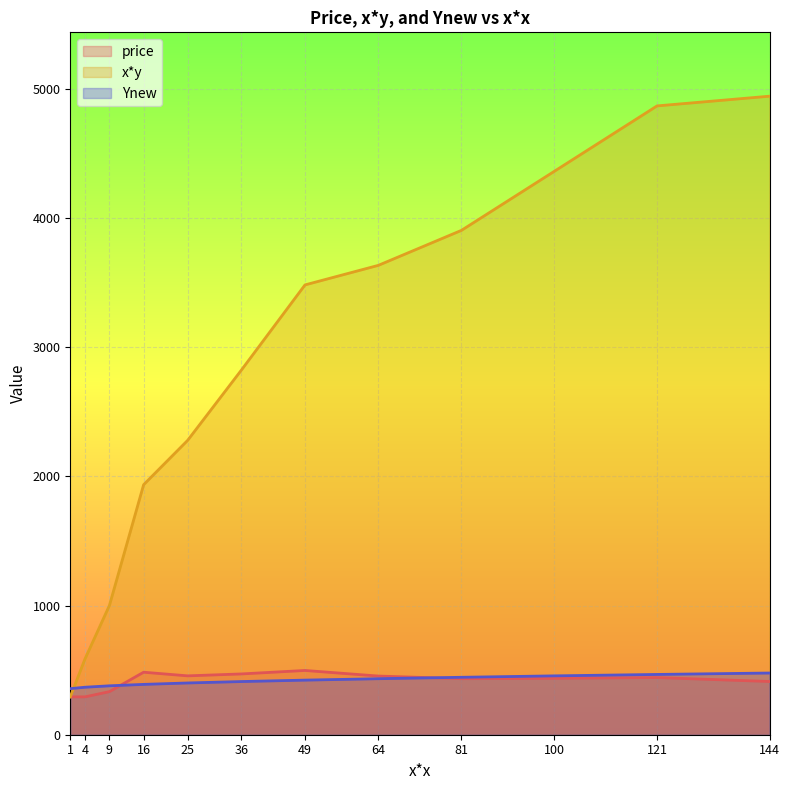

What is the difference between the highest and lowest values at 9?

666.6